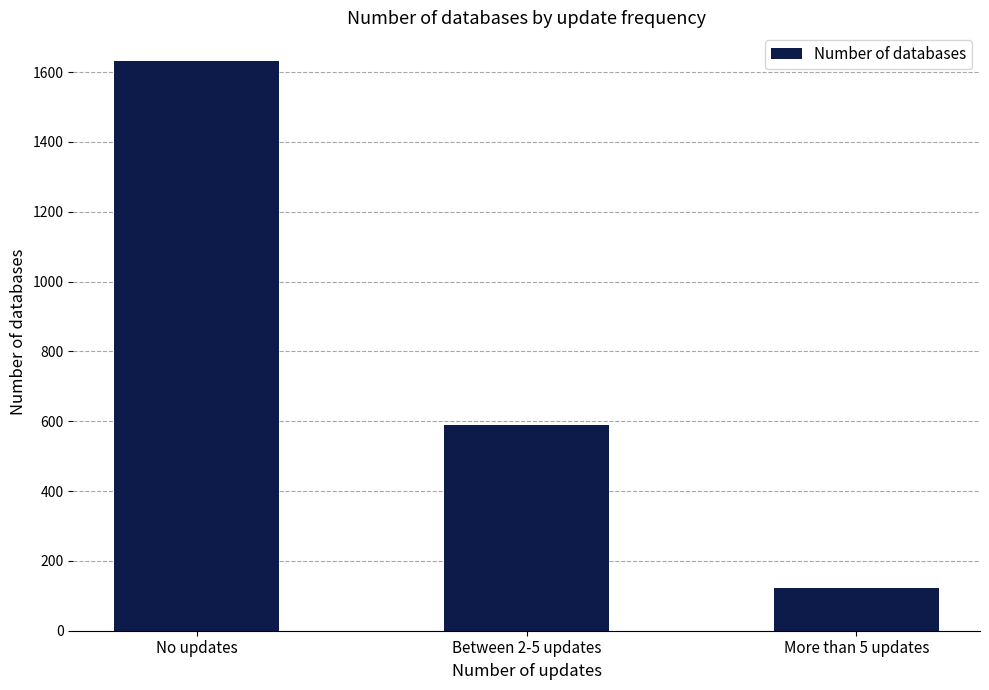

Count the number of categories in the chart.

3